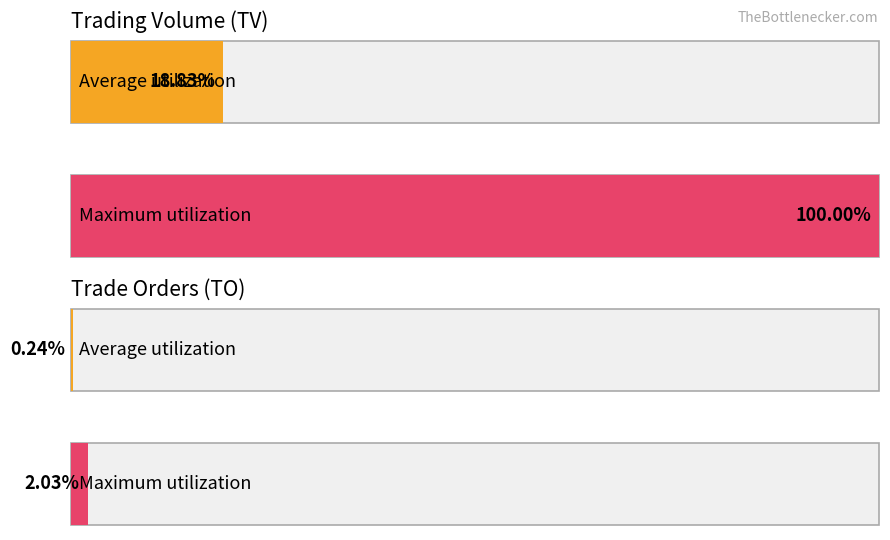

How many series are shown in this chart?

2